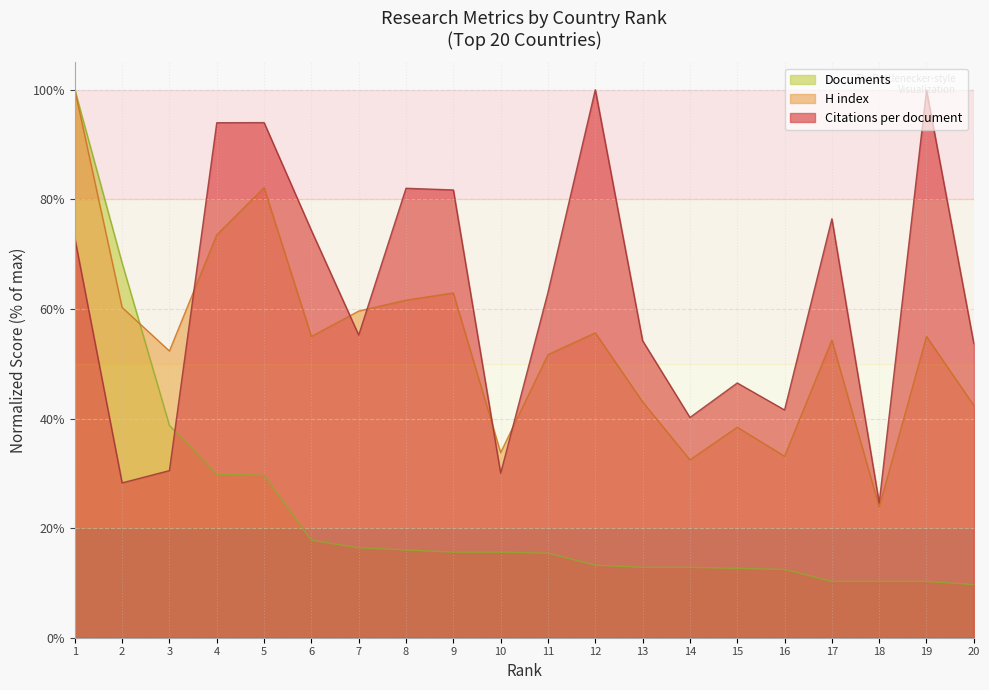

At how many categories does at least one series exceed 26?

19